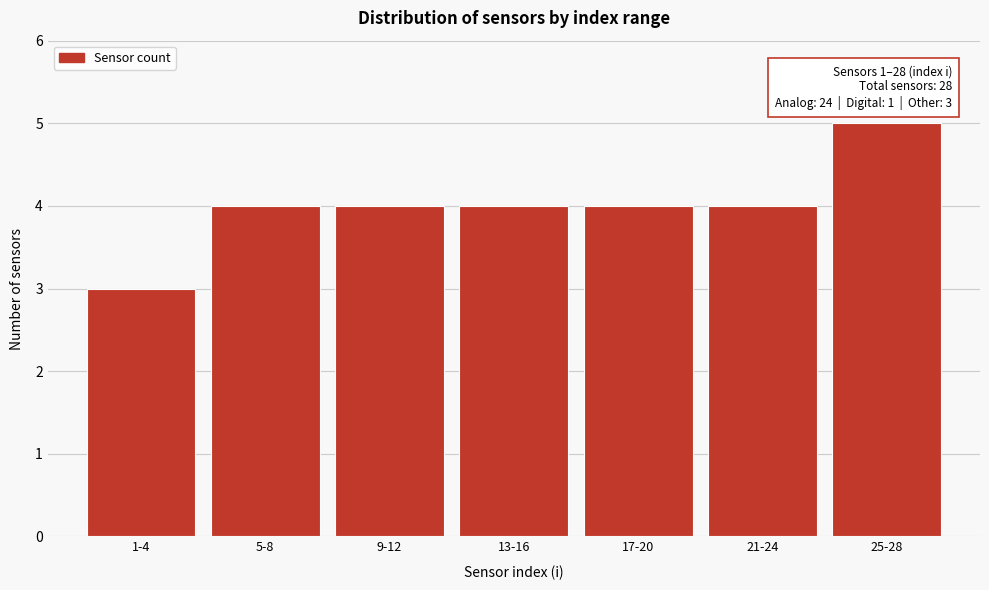

Reading left to right, what are all the values shown in this chart?

1-4=3	5-8=4	9-12=4	13-16=4	17-20=4	21-24=4	25-28=5